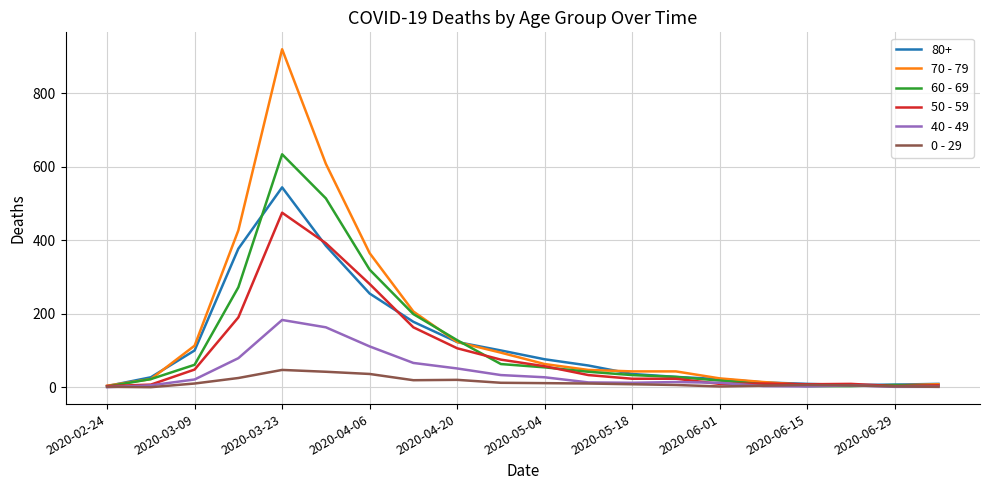

What is the greatest value displayed?

920